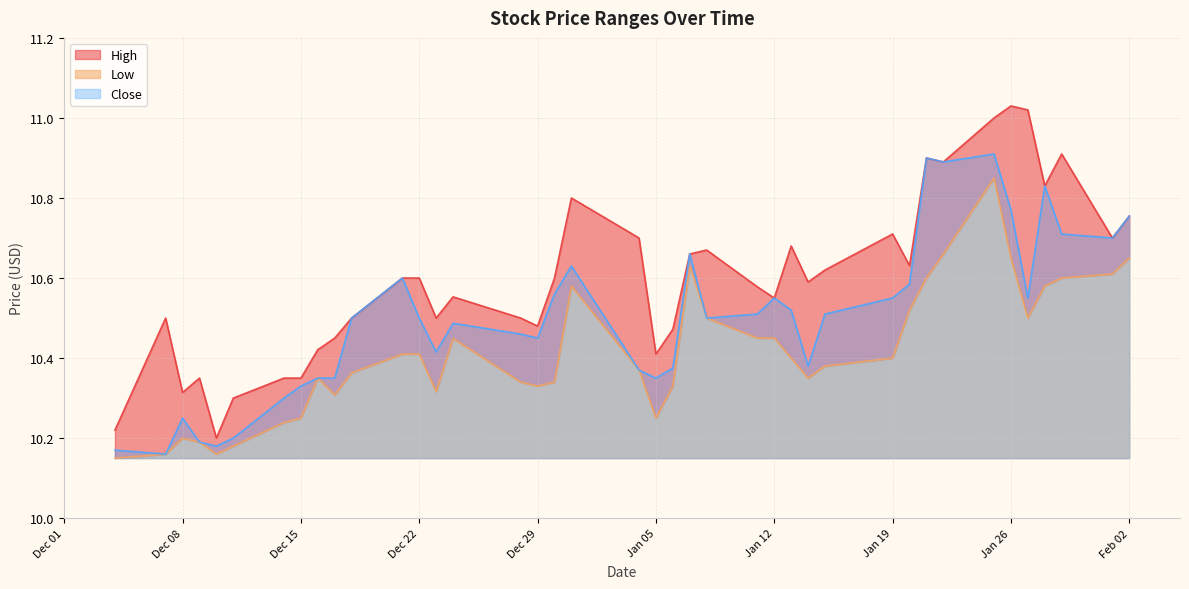

What is the spread (max minus min) of values at 2021-01-20?

0.1